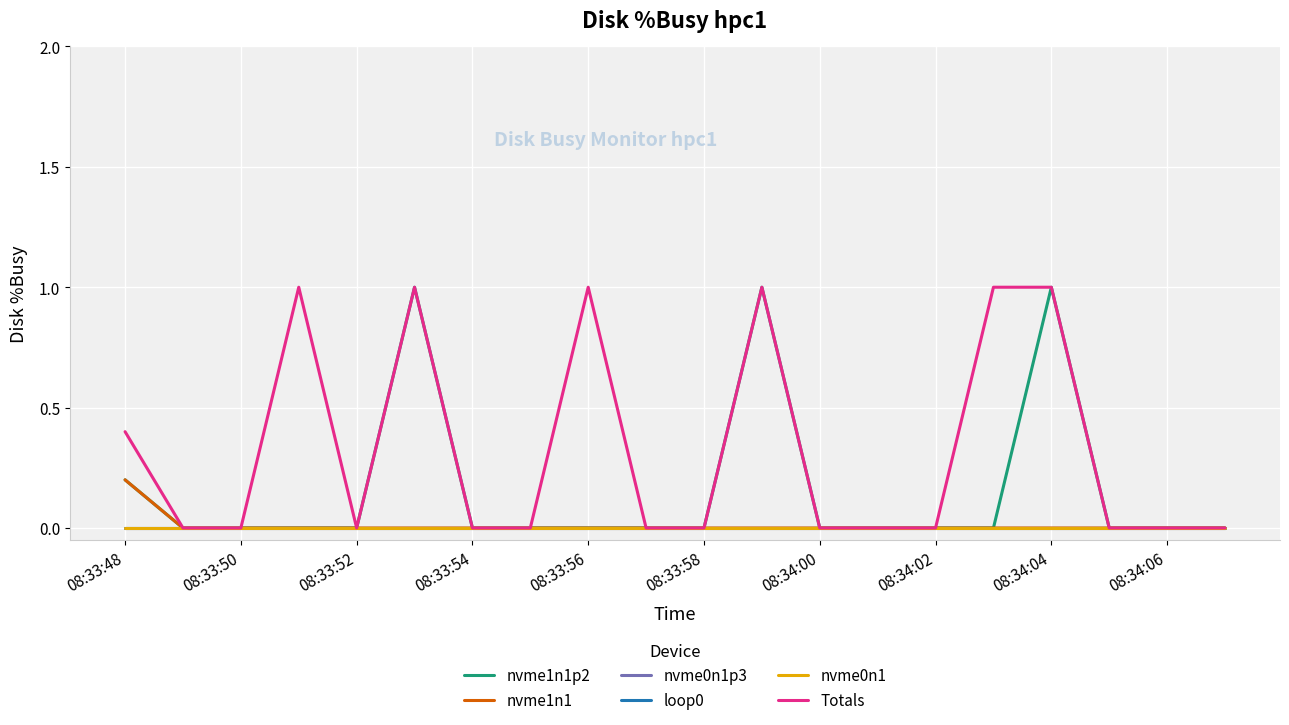

Which series has the largest total across all categories?

Totals